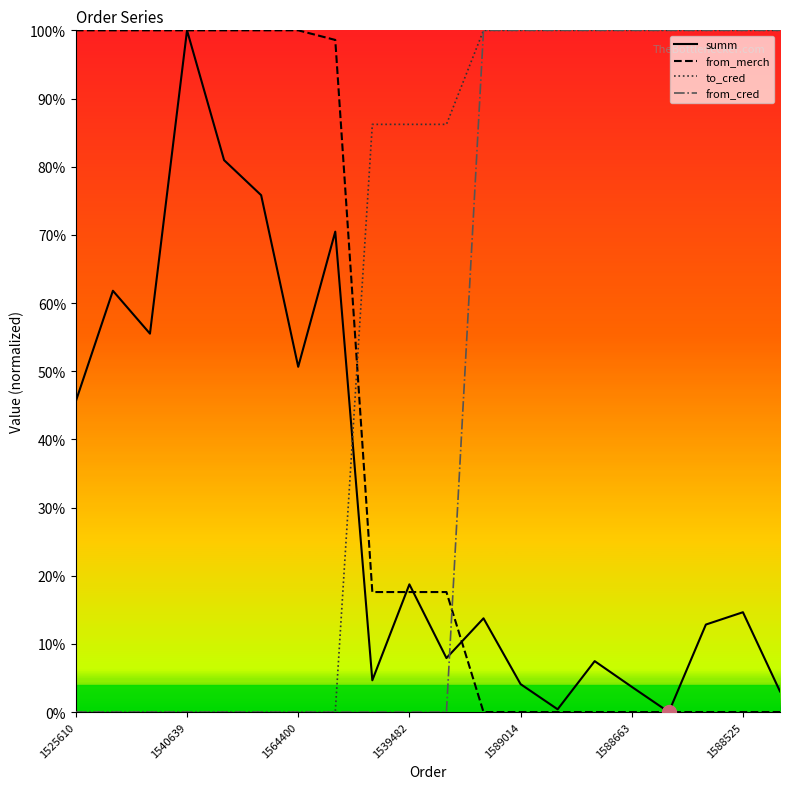

What are all the series names shown in the legend?

summ, from_merch, to_cred, from_cred